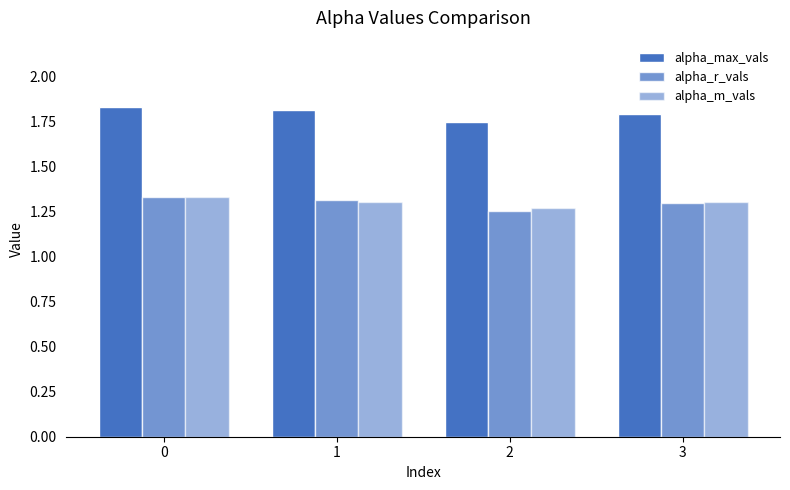

Rank the series at 1 from highest to lowest value.

alpha_max_vals, alpha_r_vals, alpha_m_vals